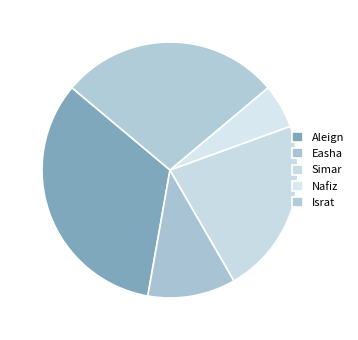

How many segments does this pie chart have?

5